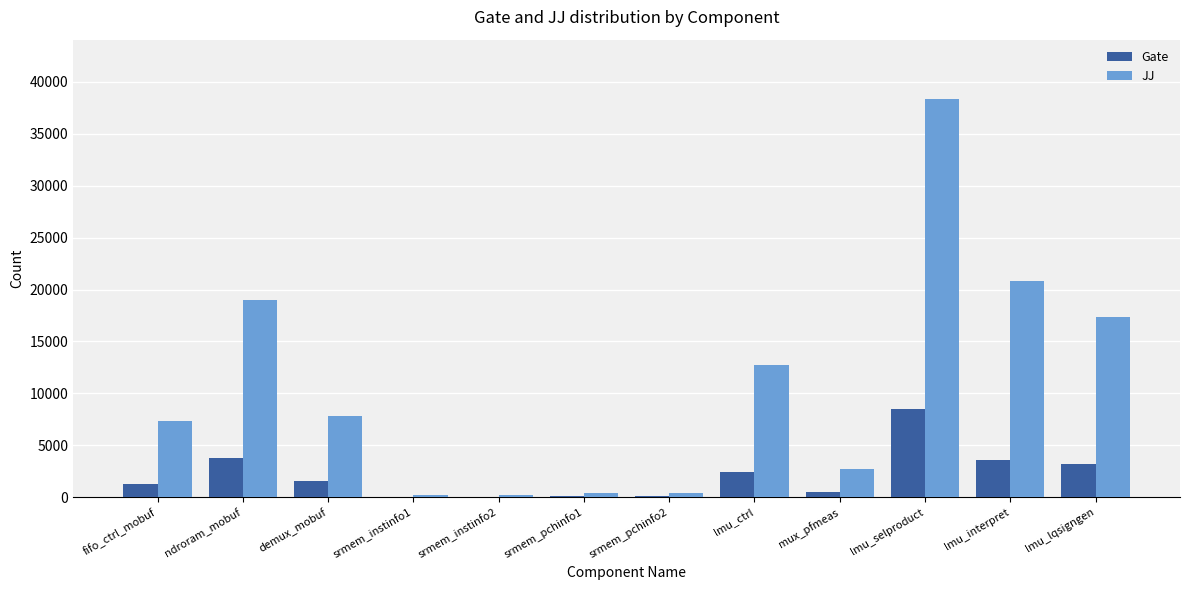

At which category is the sum across all series the highest?

lmu_selproduct